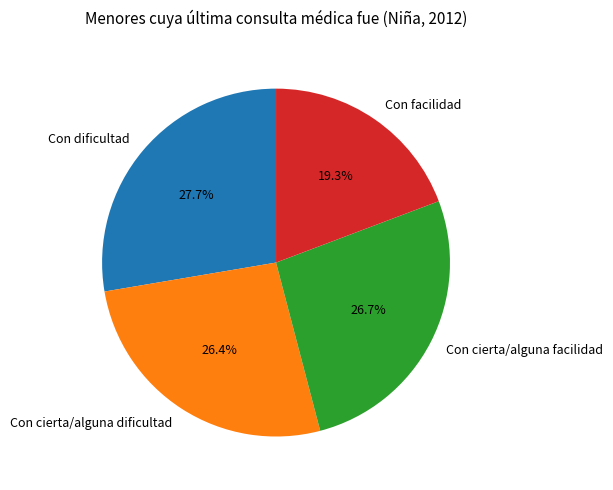

Count the number of slices in the pie.

4